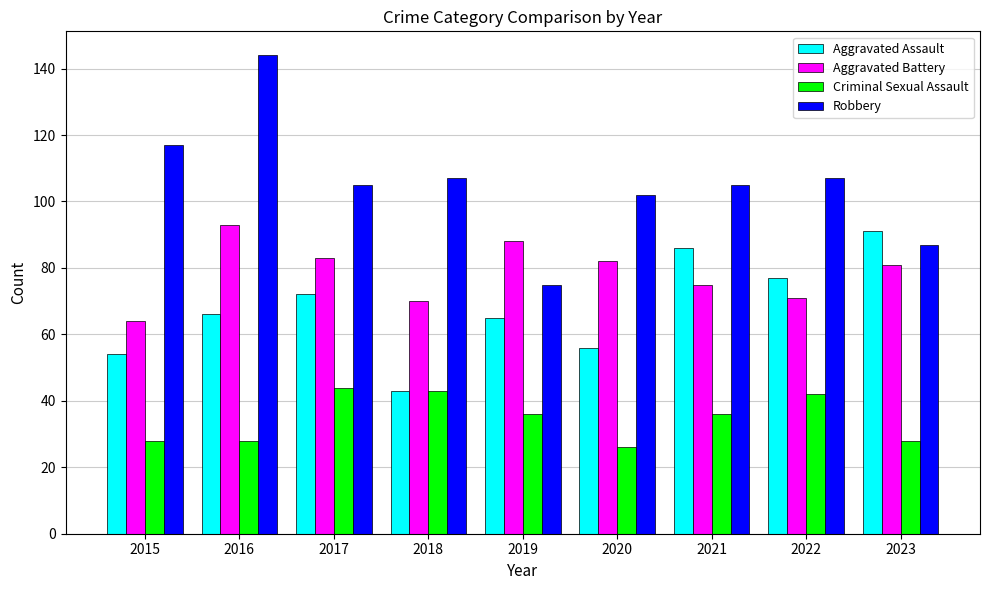

What value does the Aggravated Assault series have at 2020, to the nearest 10?

60